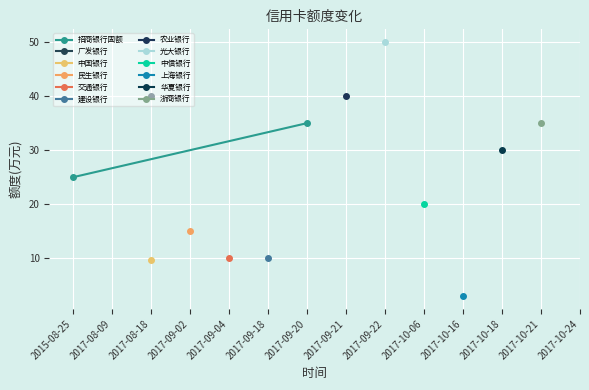

What is the change in value from 2015-08-25 to 2017-09-20?

+10